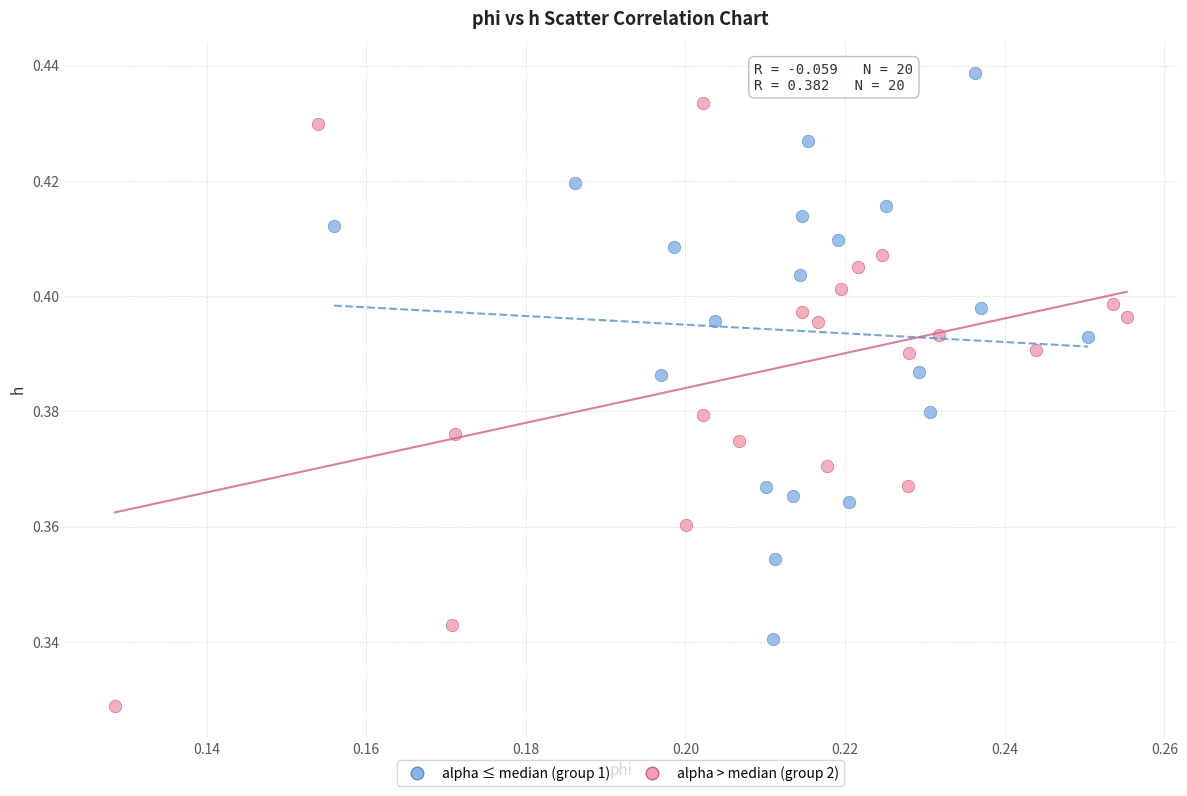

What are all the series names shown in the legend?

alpha ≤ median (group 1), alpha > median (group 2)